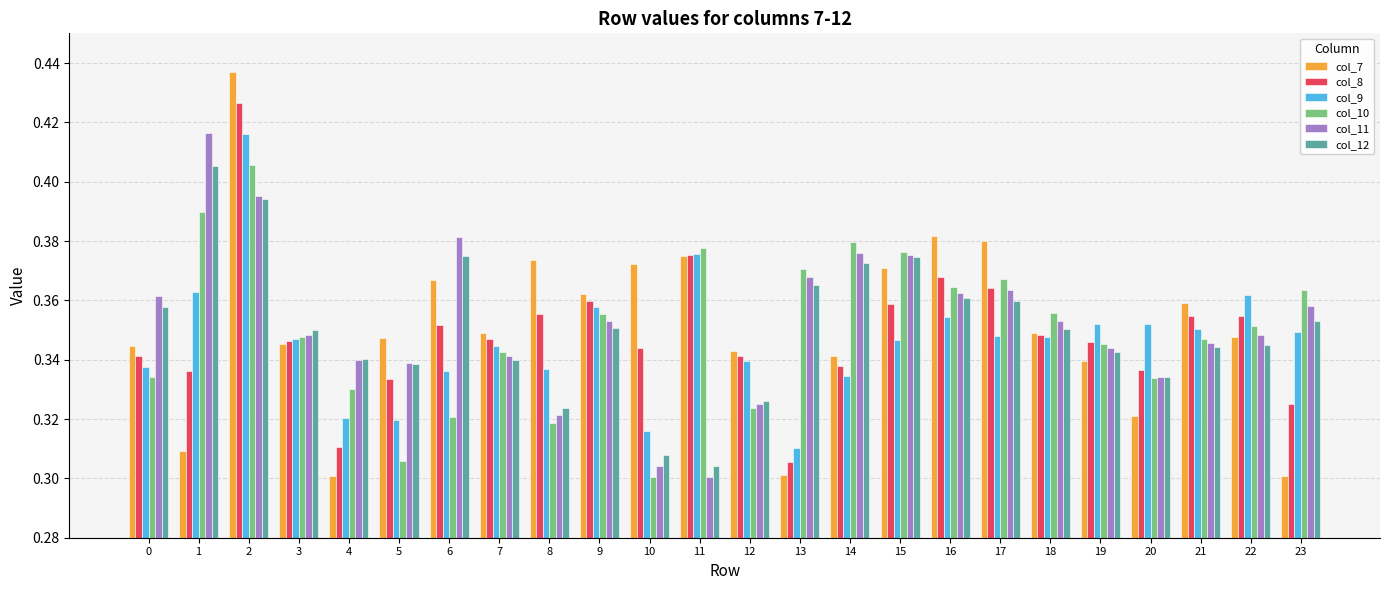

Count the col_8 values in the range 0 to 1.

24